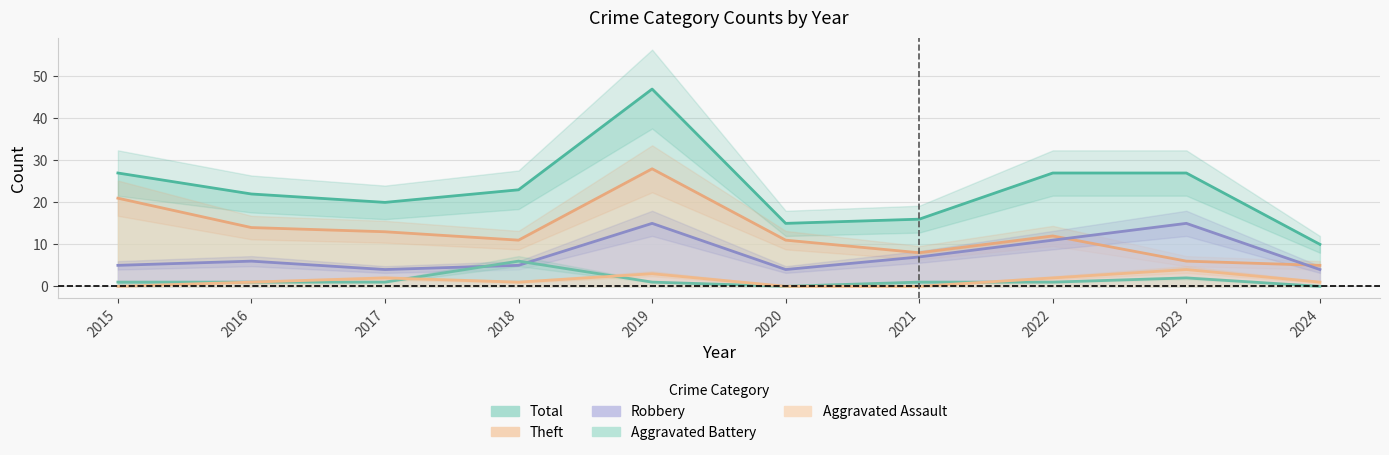

What is the highest value of the Total series?

47